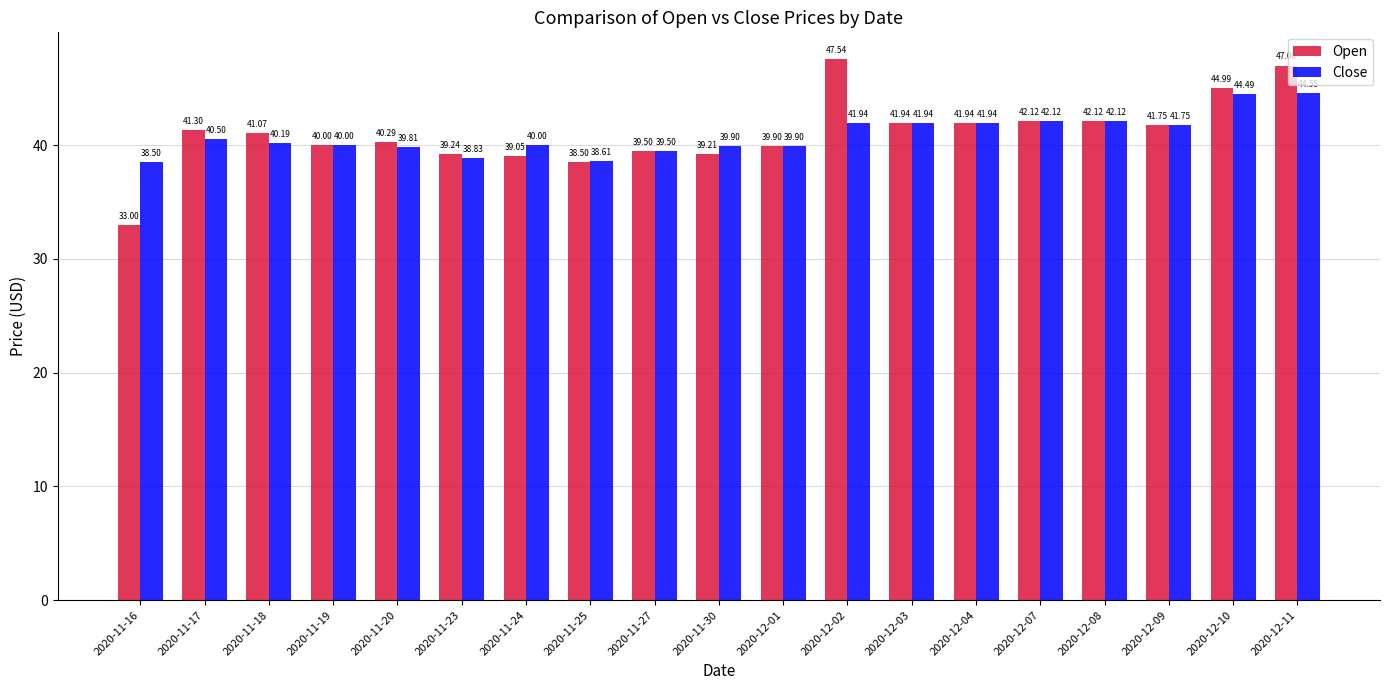

What is the value of the Open bar at the 1st from the left?

33.0